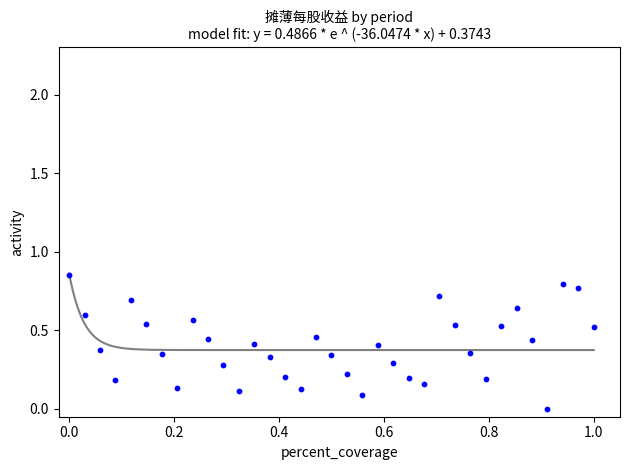

What is the range of X values (max minus min)?

1.0